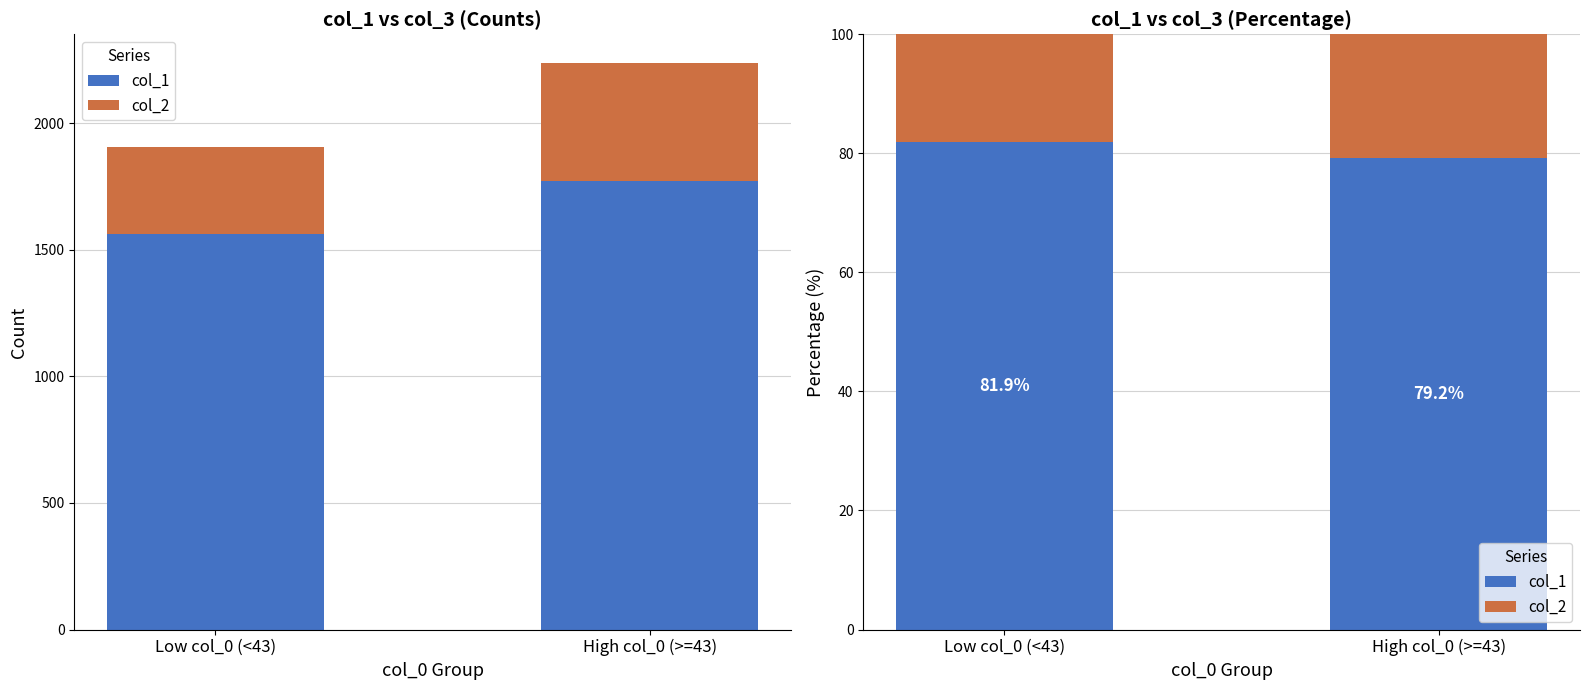

List the labels in order of col_1 value, largest first.

Low col_0 (<43), High col_0 (>=43)